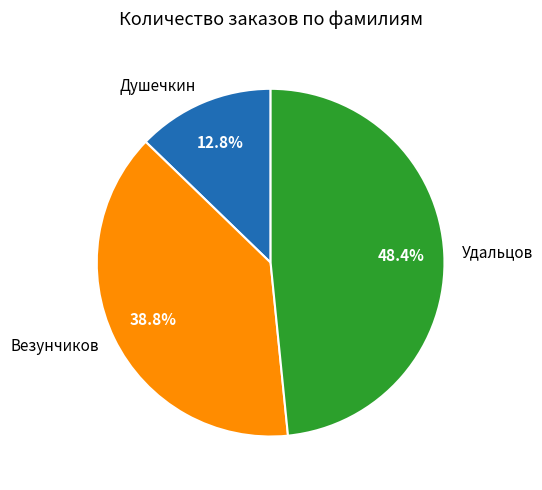

Count the number of slices in the pie.

3